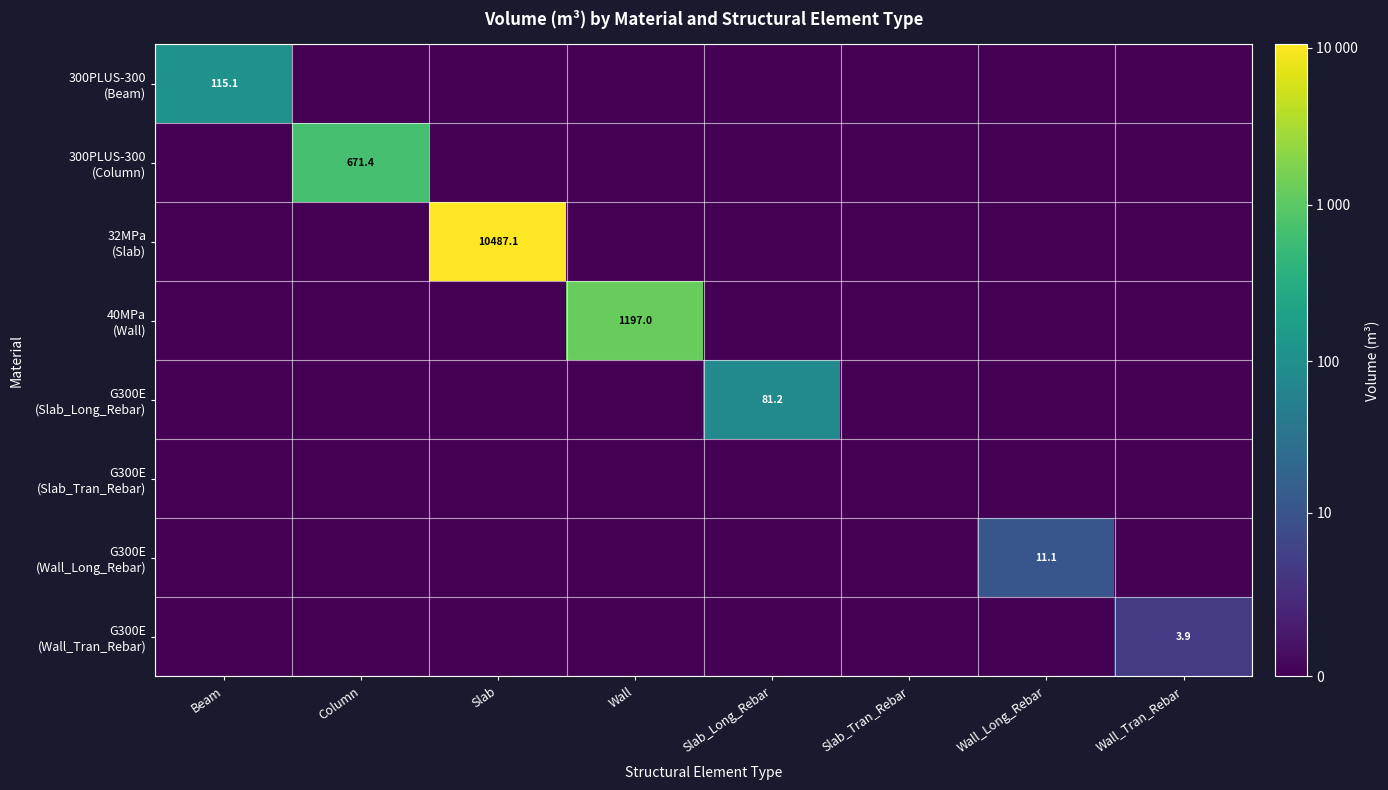

Which series changed the most between Beam and Column?

300PLUS-300 (Column)